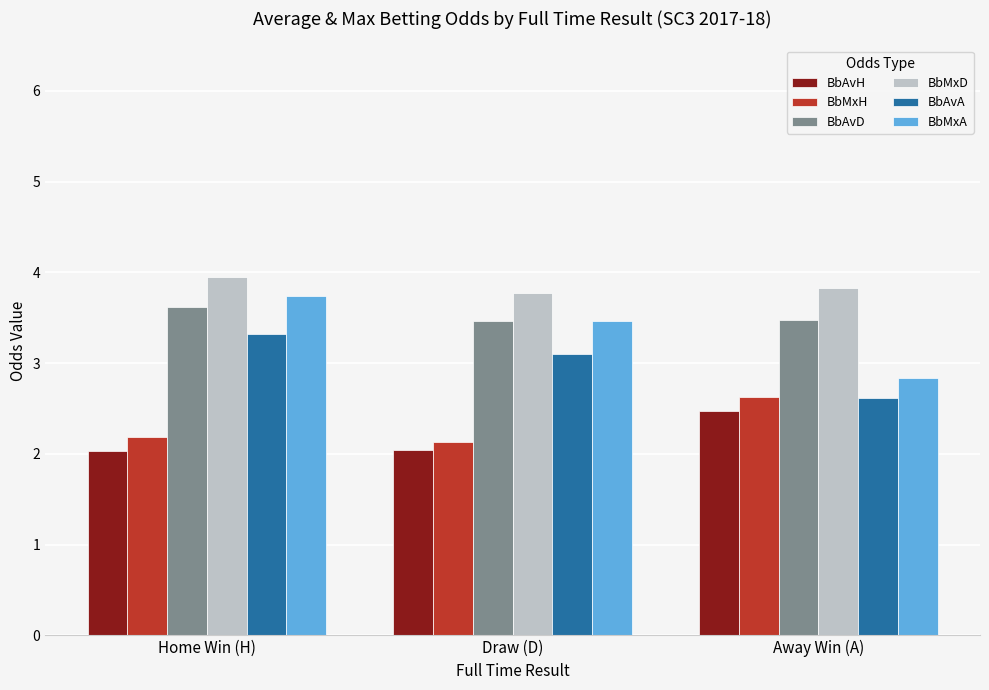

Which category has the highest value across all series?

Home Win (H)